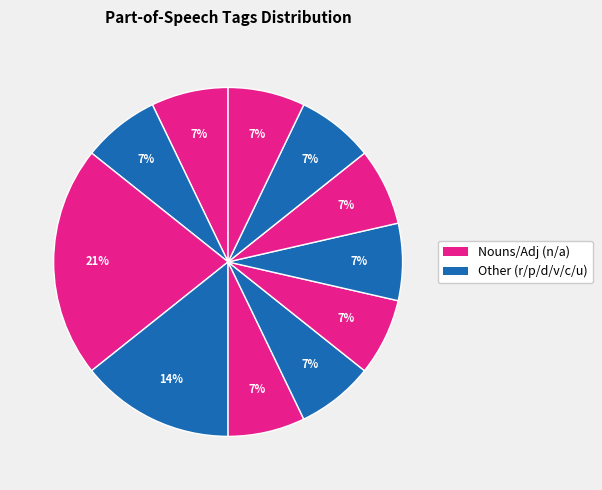

To the nearest percent, what is the average slice percentage?

9%